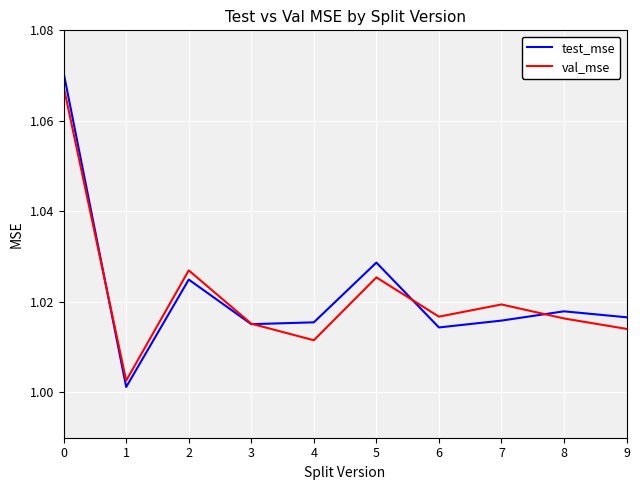

Which series has the widest spread of values?

test_mse